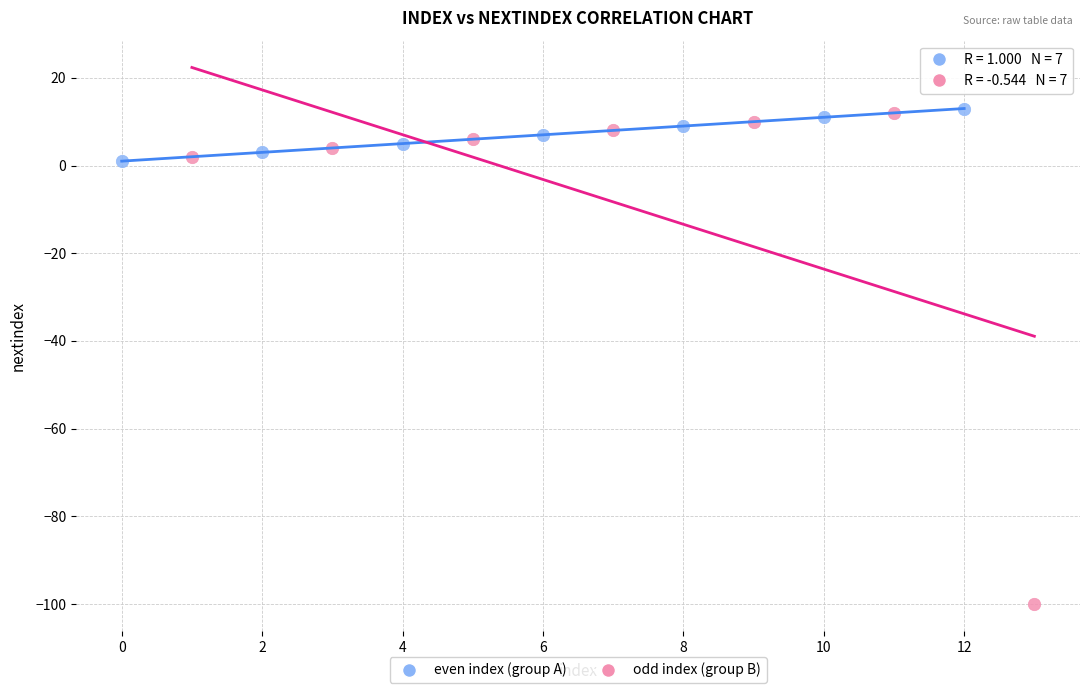

Which series reaches the minimum Y coordinate?

odd index (group B)